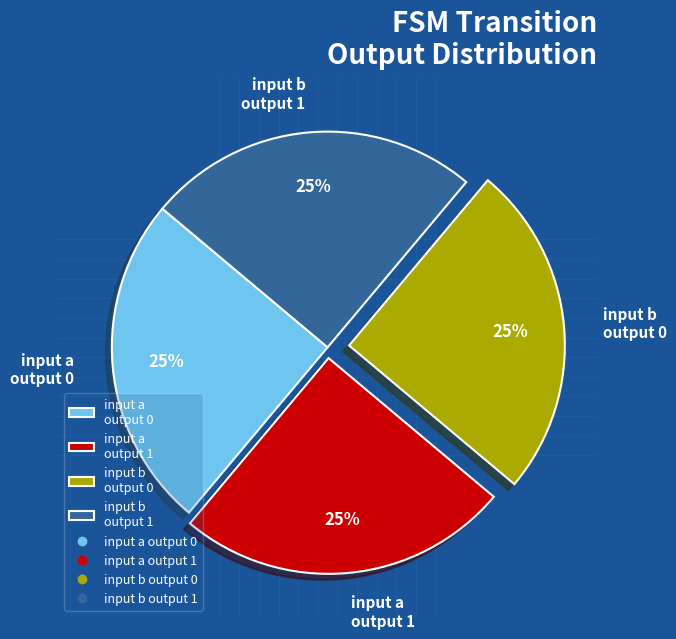

Is there a majority slice in this chart?

No